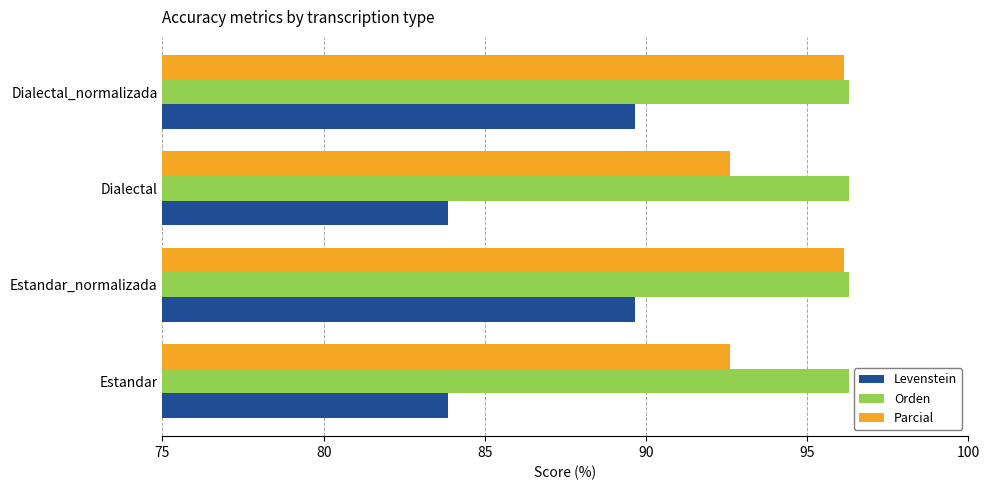

Between Estandar and Estandar_normalizada, which series saw the biggest shift?

Levenstein